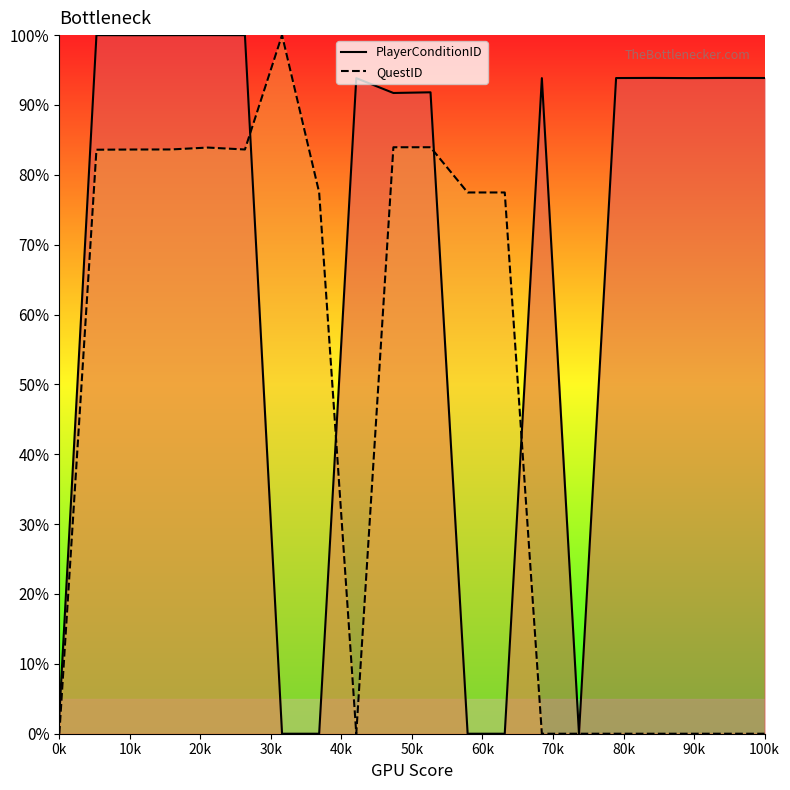

Which series has the widest spread of values?

PlayerConditionID